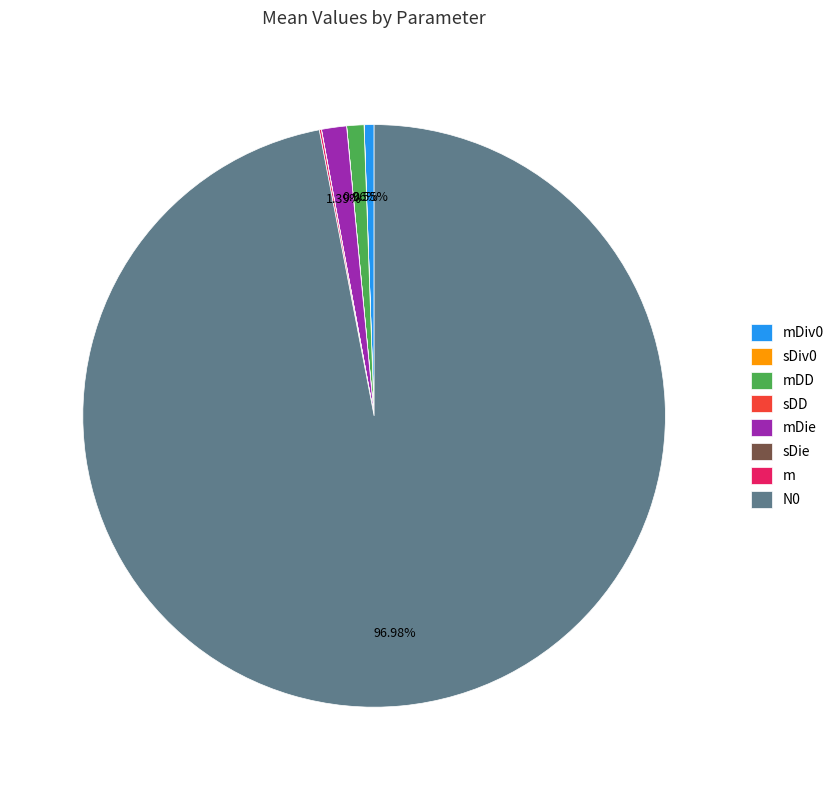

Combined, do mDD and N0 account for over 50%?

Yes